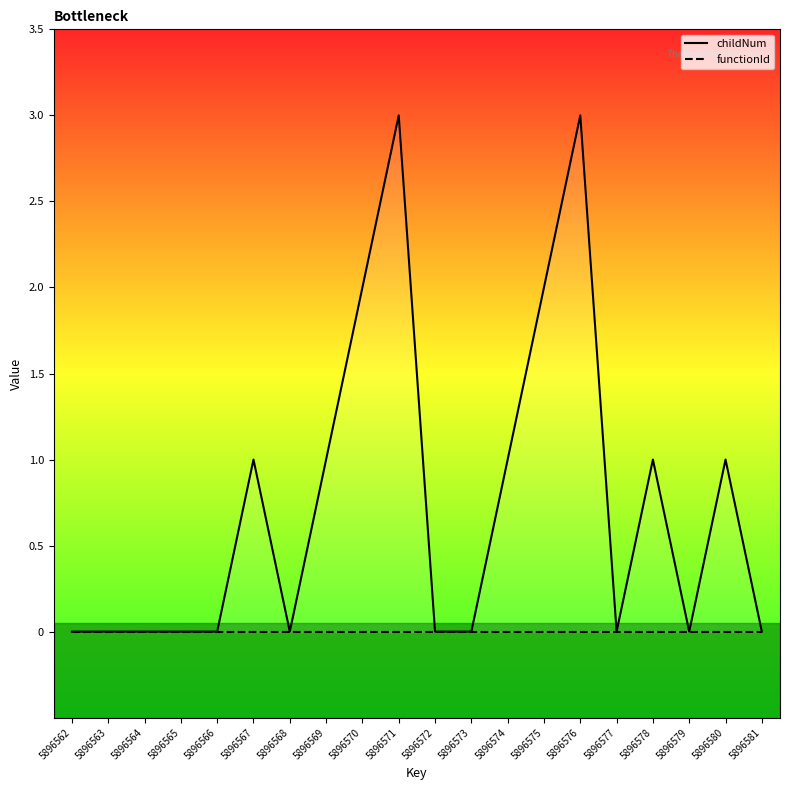

Rank the series by their maximum value, from lowest to highest.

functionId, childNum